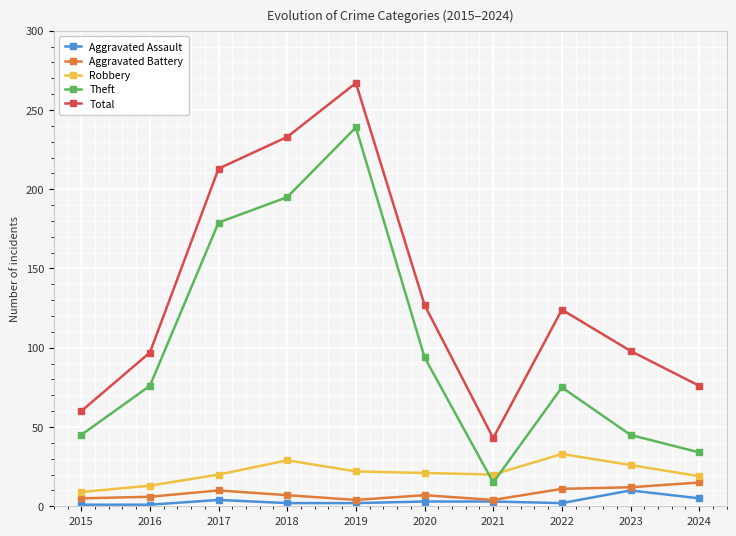

Where is Total nearest to the value 155?

2020